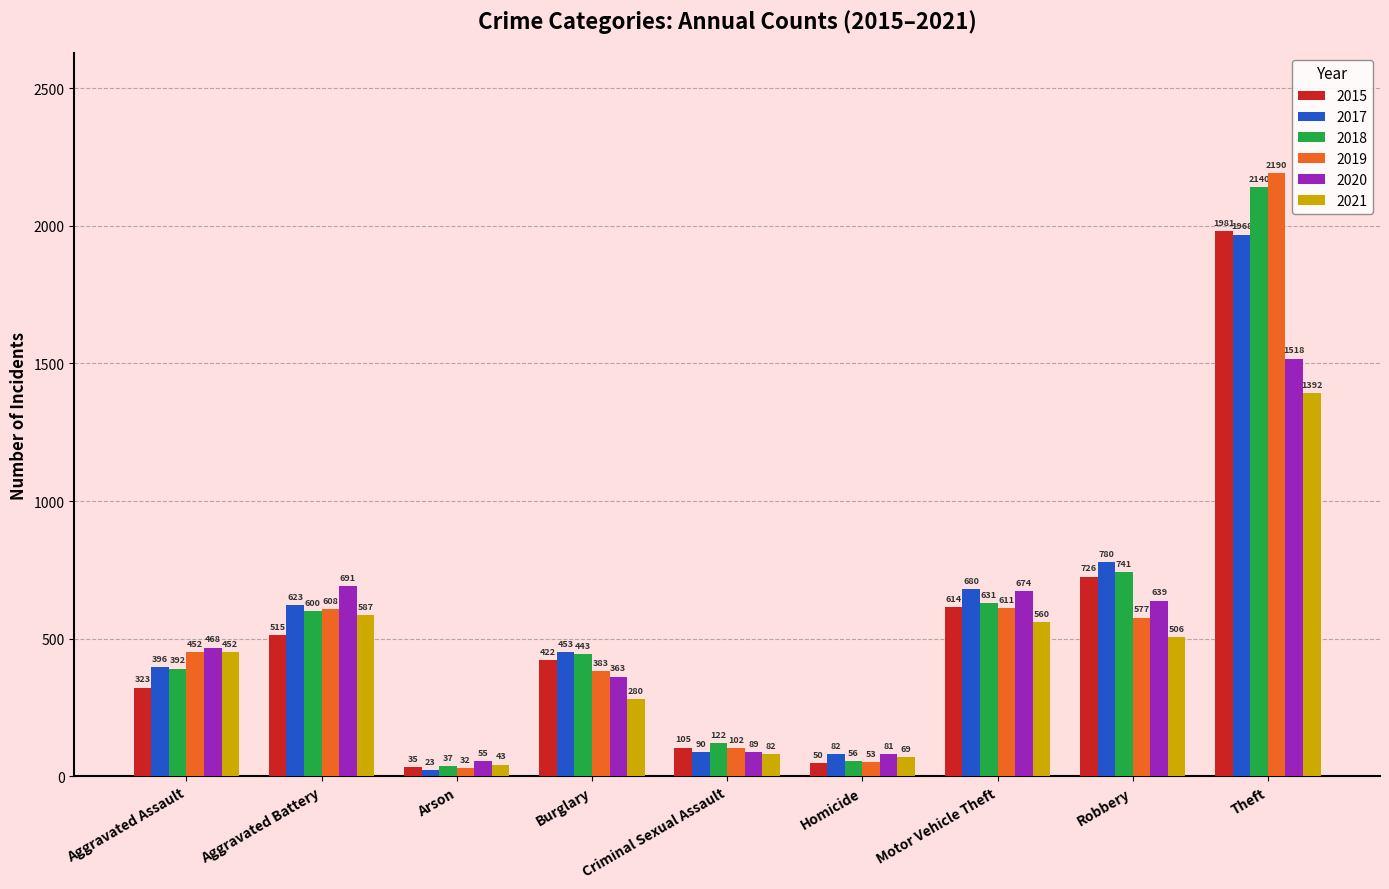

Between Motor Vehicle Theft and Robbery, which series saw the biggest shift?

2015